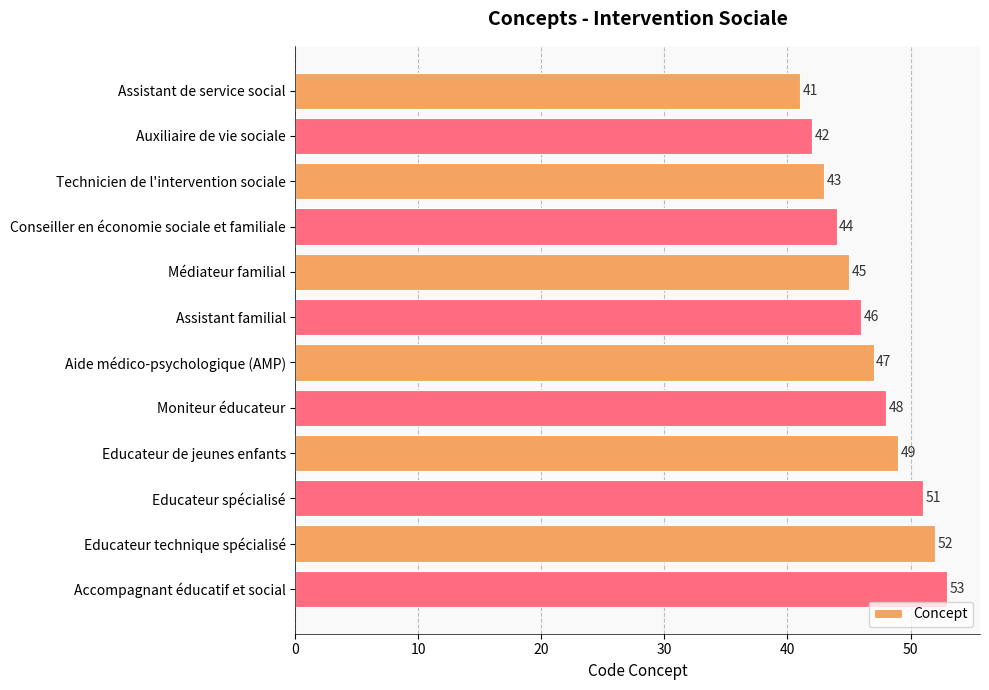

Between Educateur spécialisé and Auxiliaire de vie sociale, which is larger?

Educateur spécialisé